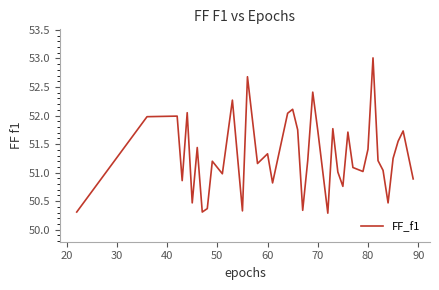

What is the maximum value shown in the chart?

53.0